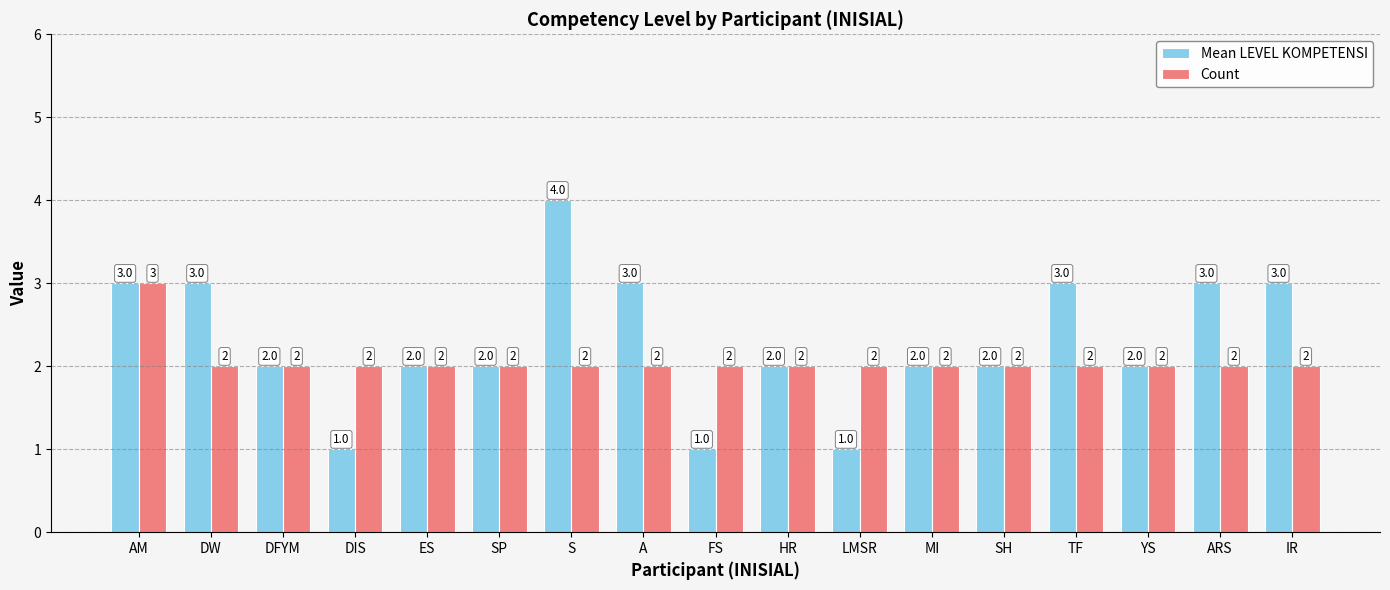

What is the value of the Mean LEVEL KOMPETENSI bar at the 14th from the left?

3